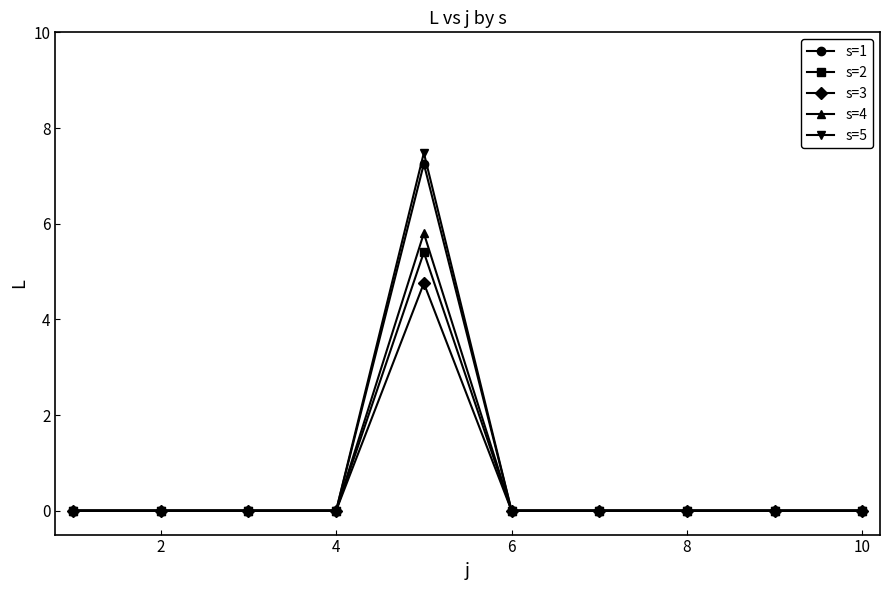

At how many categories does at least one series exceed 6?

1